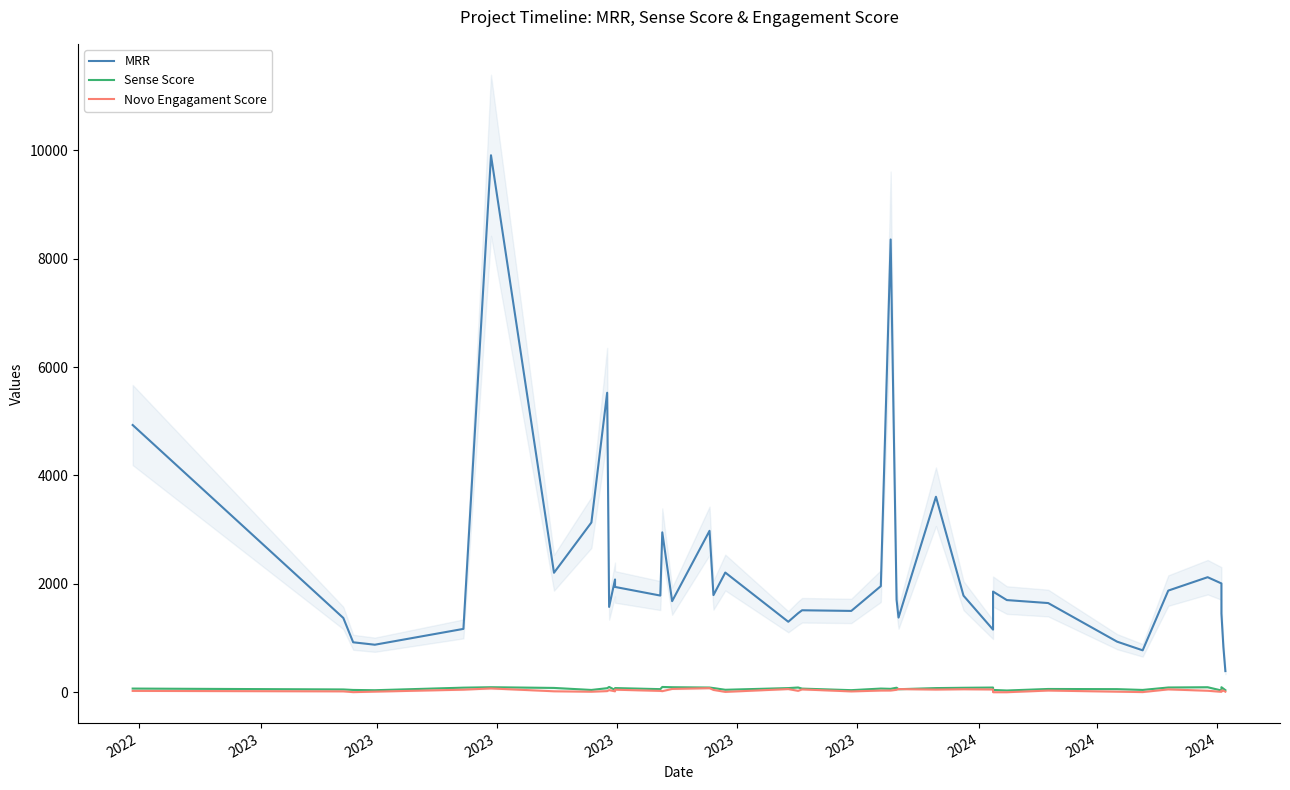

Is this an area chart (filled region under the line)?

No